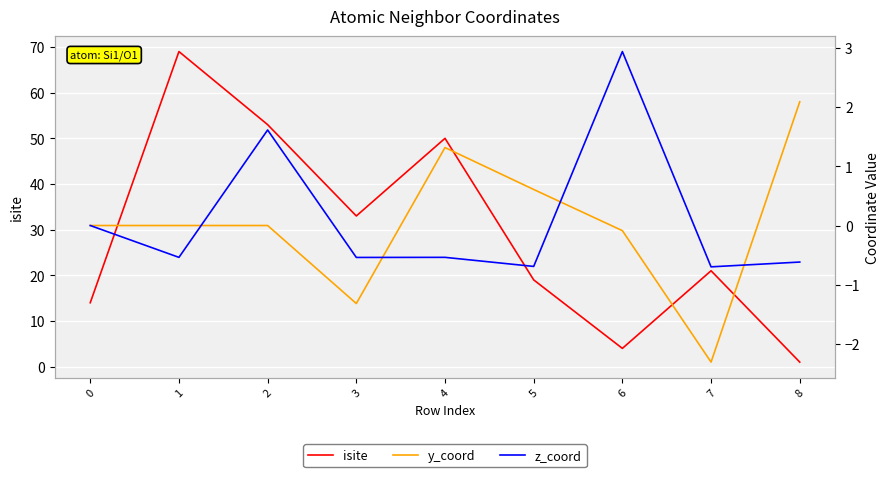

How many positive values does the y_coord series have?

3